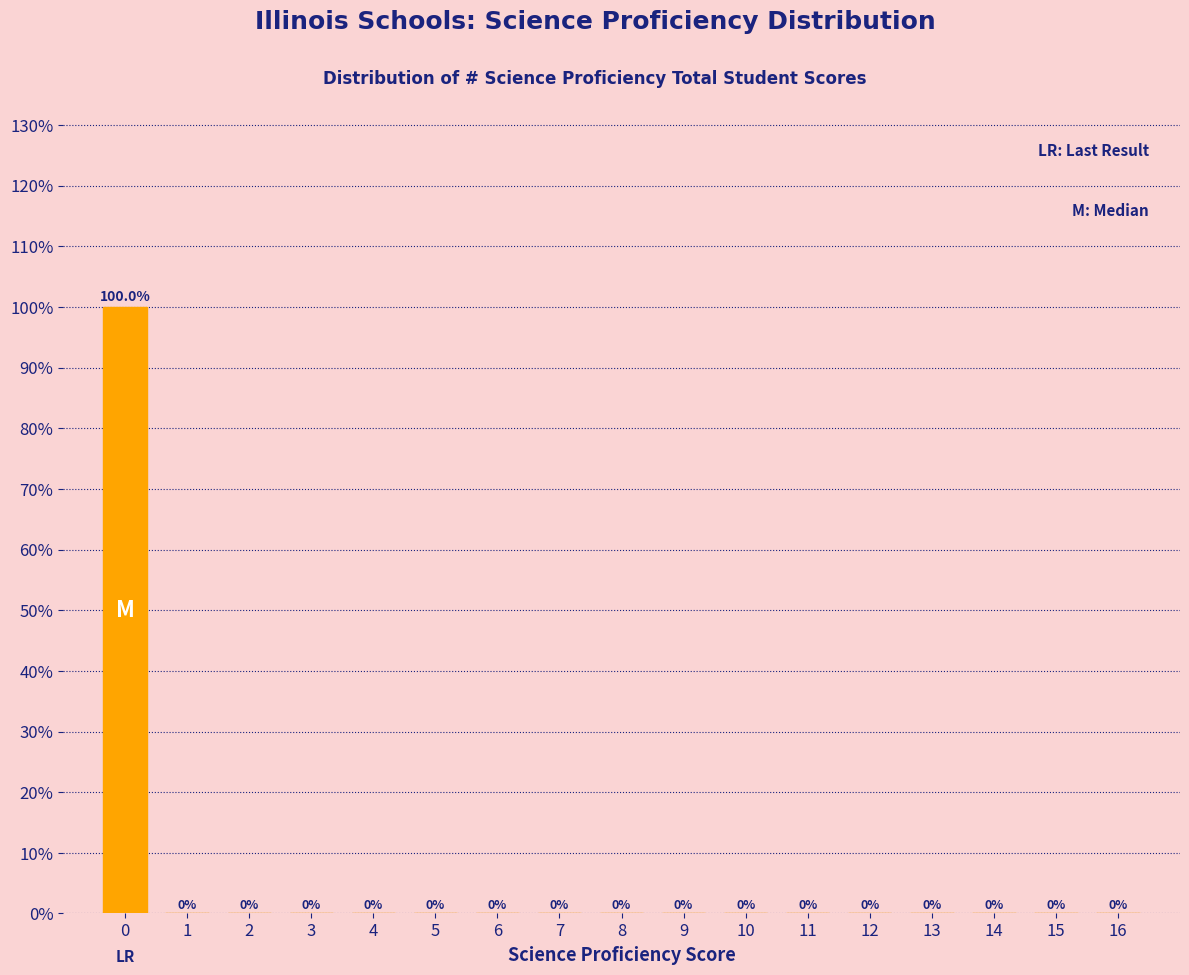

What is the height of the bar covering -0.5 to 0.5 on the x-axis?

100.0